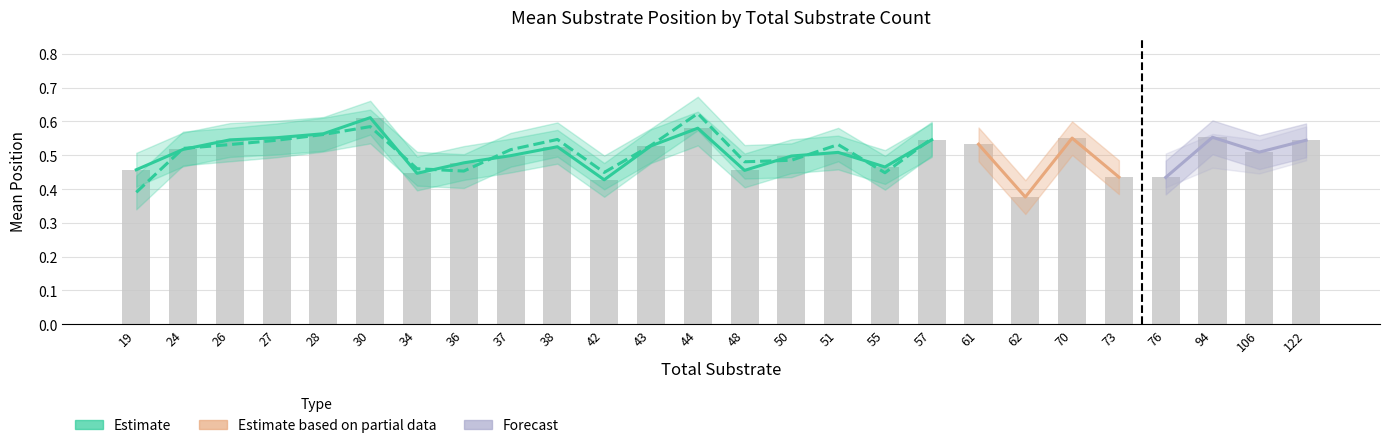

How many series are shown in this chart?

3